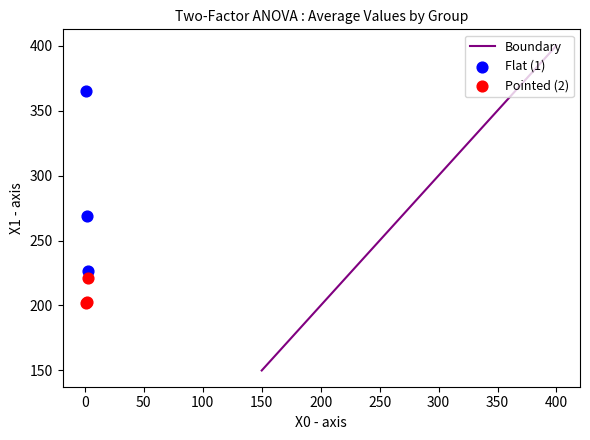

Which series has the largest Y range (max minus min)?

Flat (1)